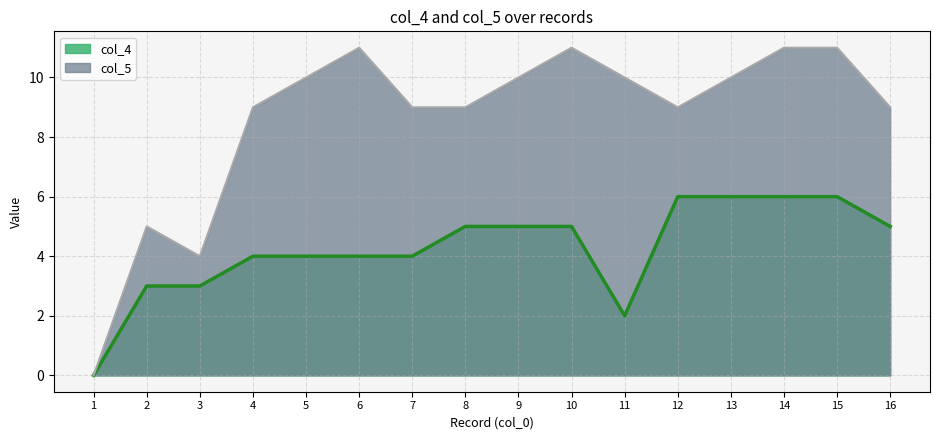

Which label corresponds to the largest value in the chart?

6